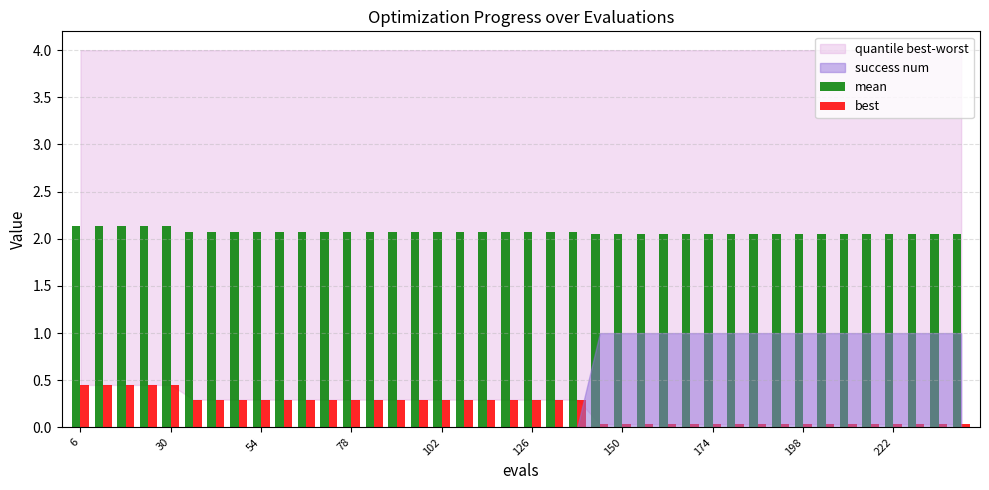

What is the value of the mean bar at the 8th from the left?

2.1